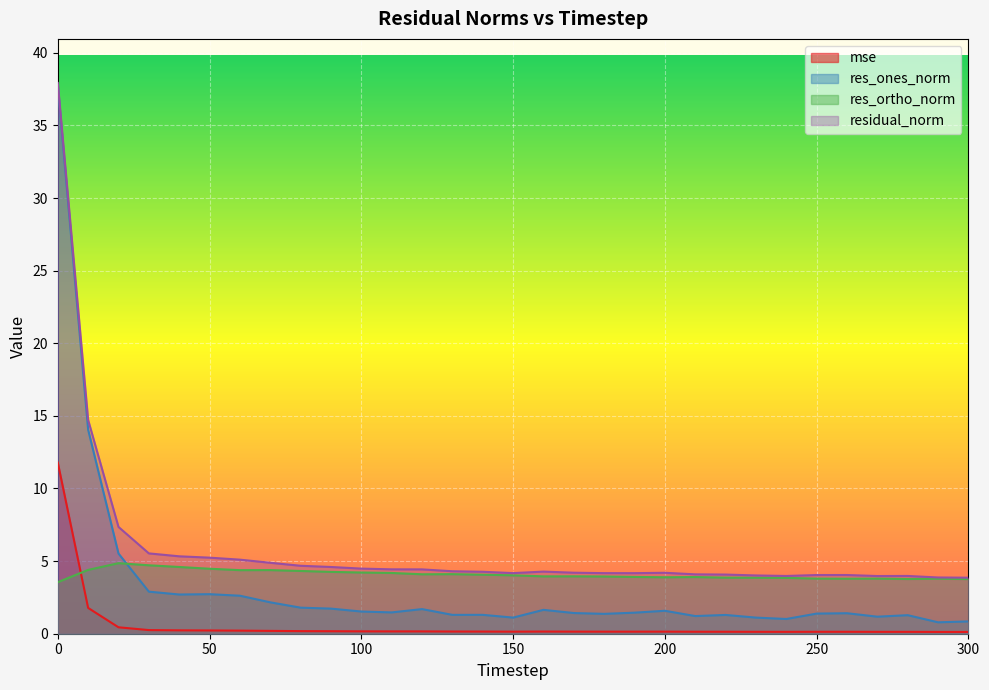

What is the difference between the maximum and minimum values in the residual_norm series?

34.1